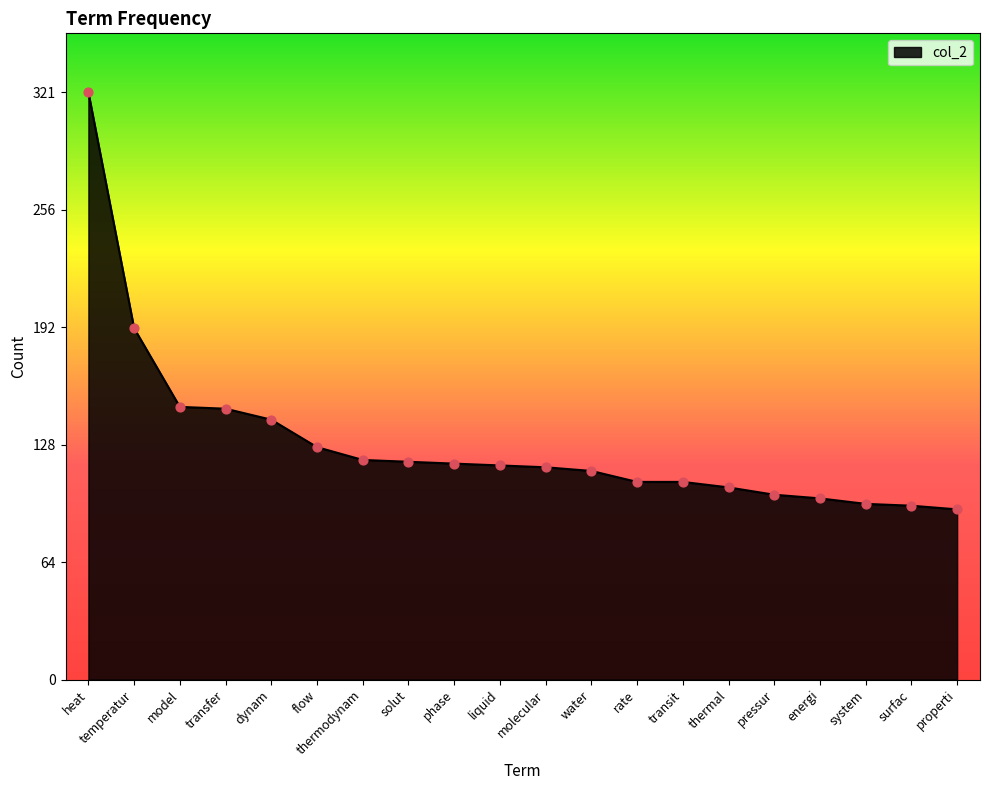

What is the change in value from water to rate?

-6